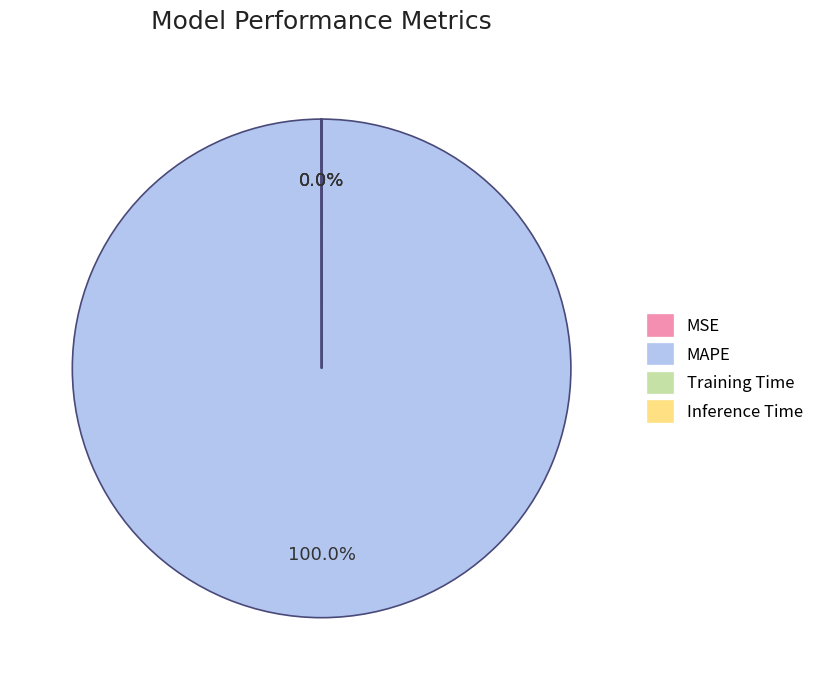

Which category has the biggest portion of the pie?

MAPE